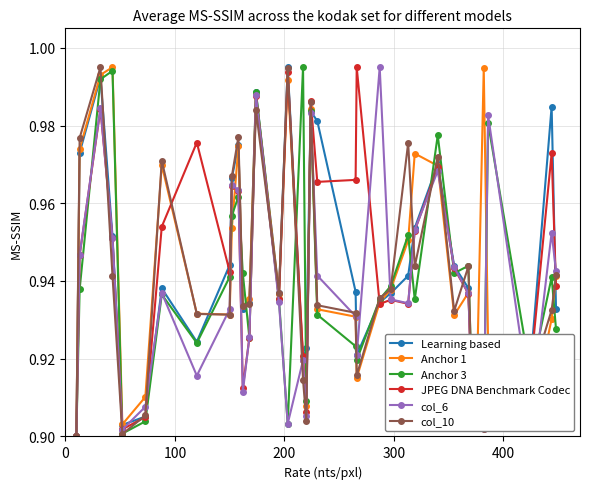

True or false: col_6 has more than 2 points higher than both neighbors.

True